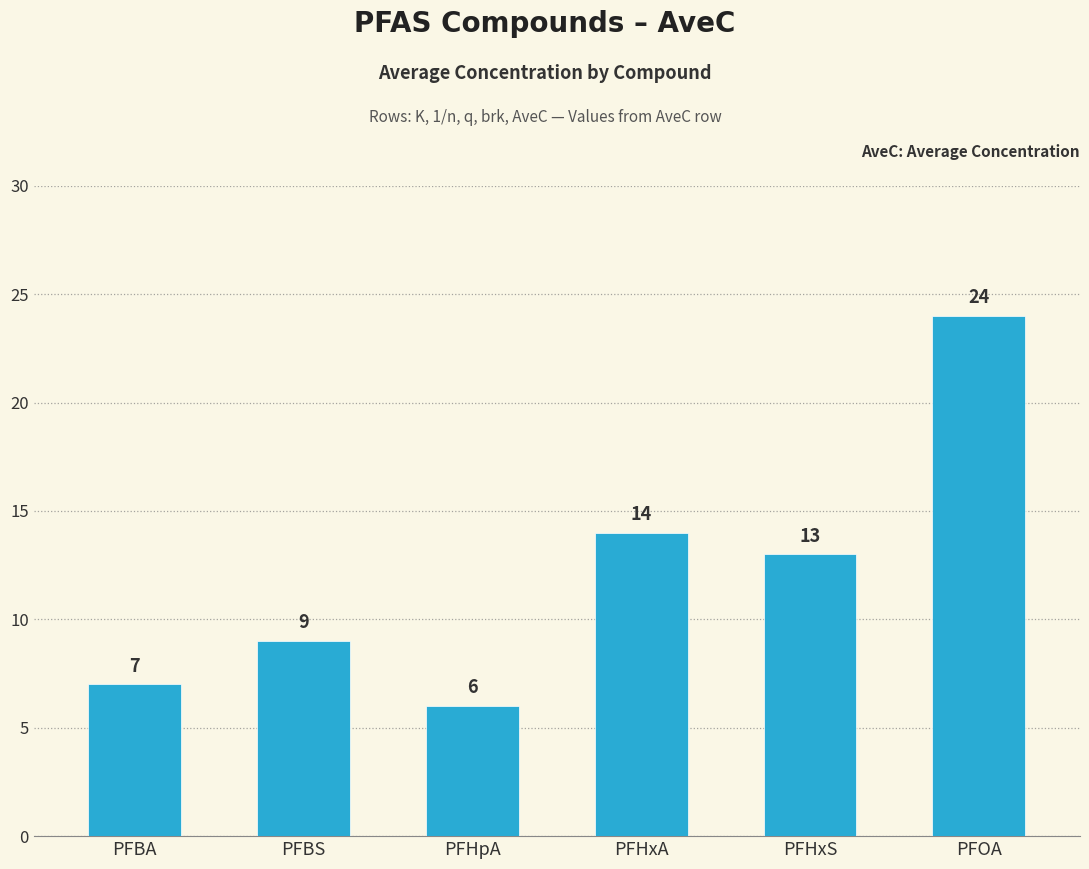

What is the average value?

12